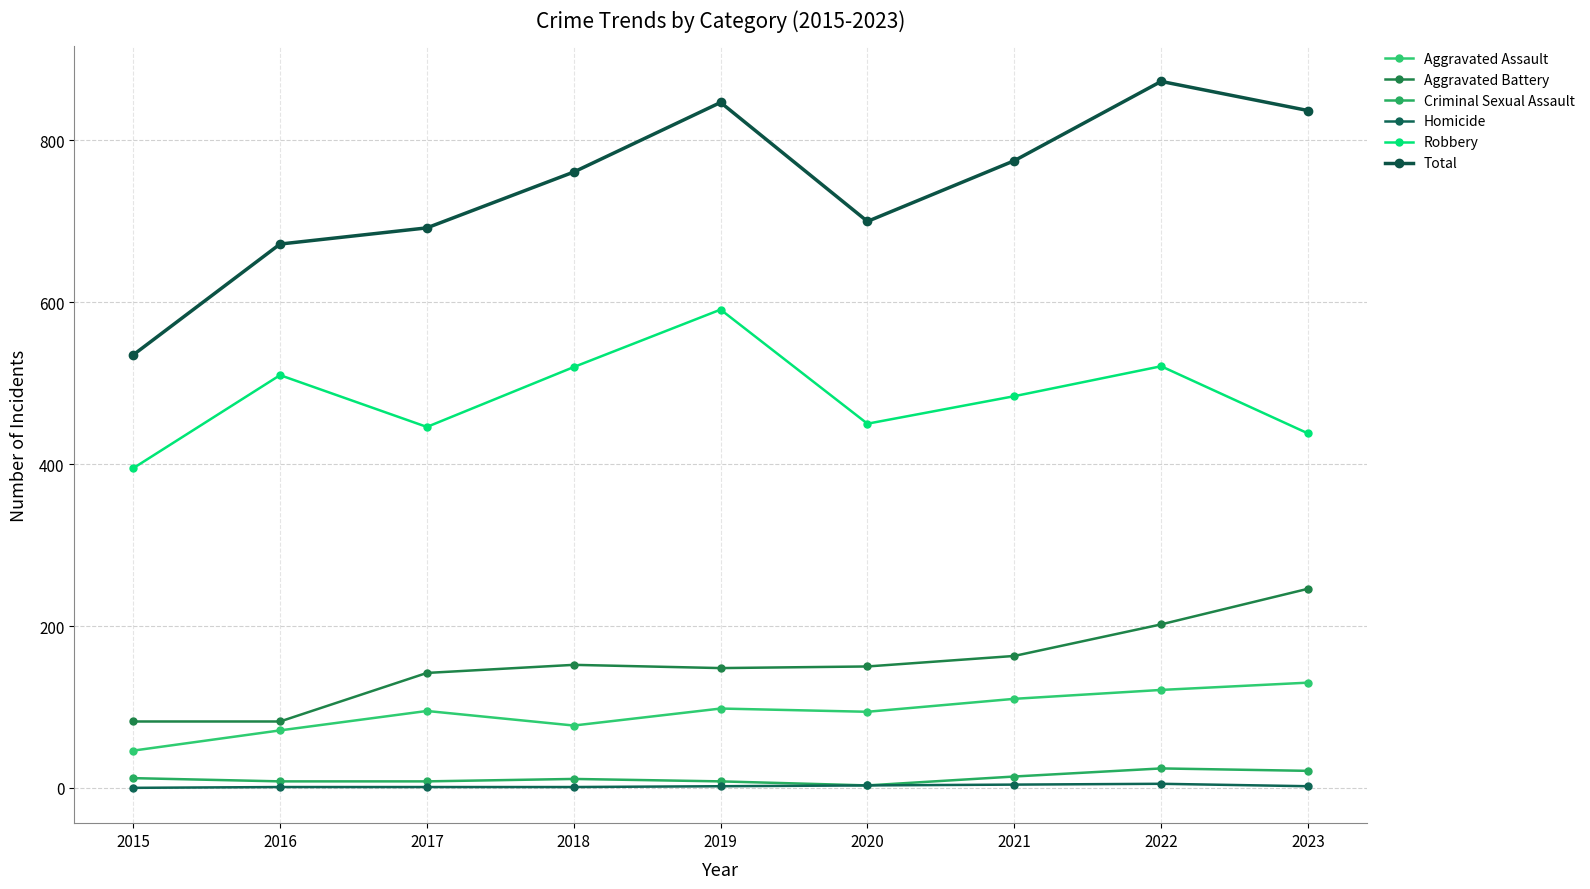

At which category does the chart reach its peak across all series?

2022